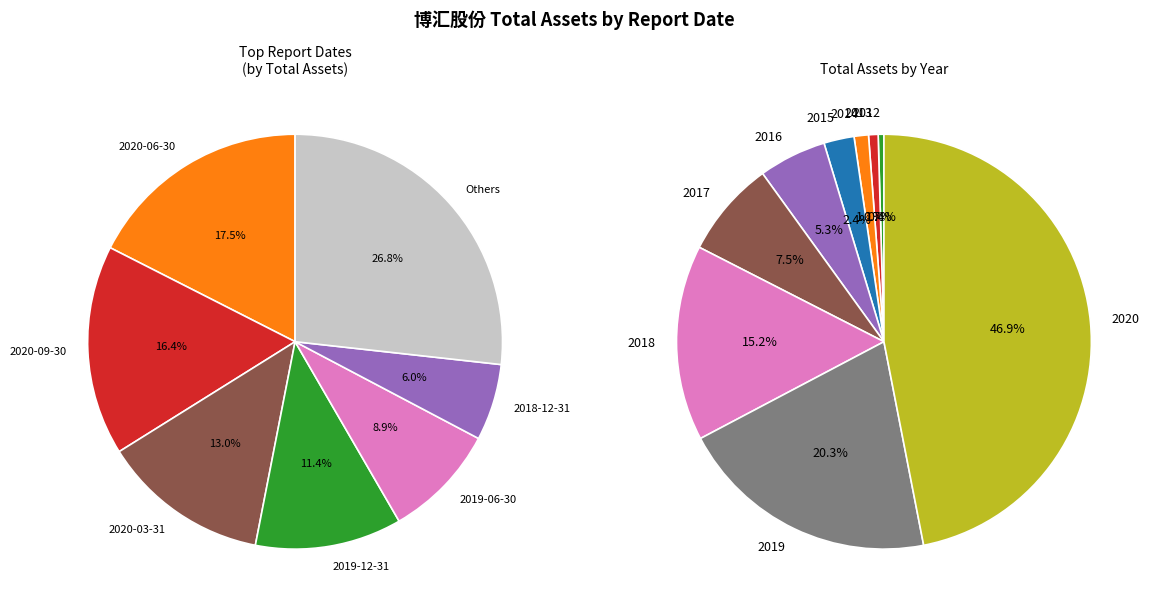

Does 2020-09-30 account for over 50% of the chart?

No